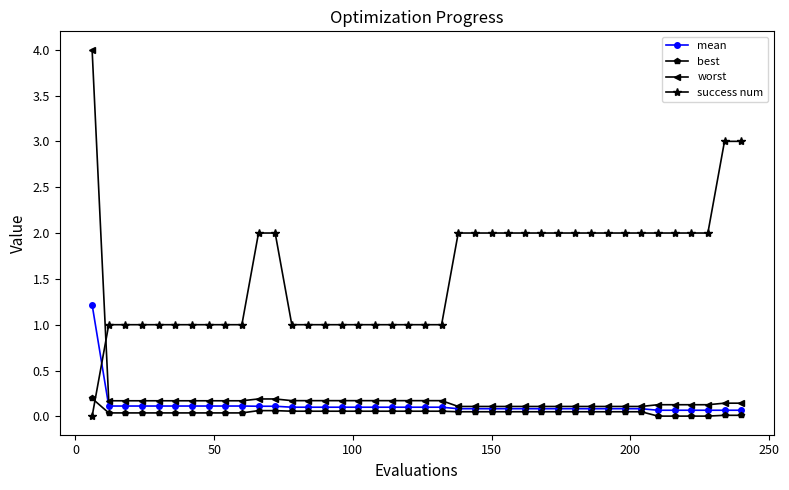

What is the value of the success num point at the 39th from the left?

3.0